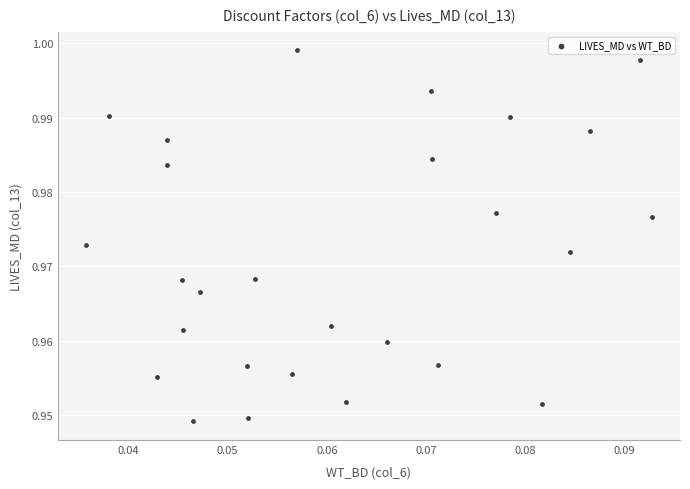

How many points are shown in the scatter plot?

27